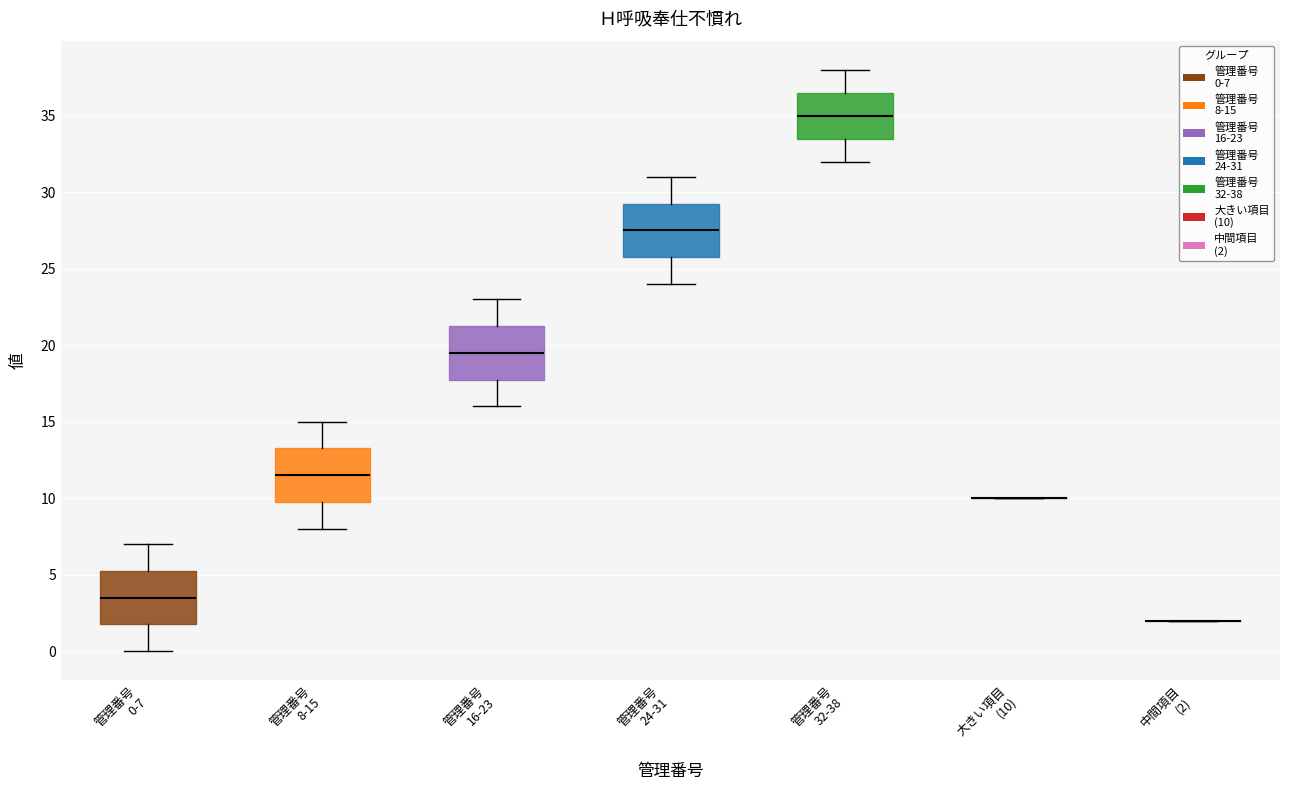

Reading left to right, transcribe this box plot: for each box, give where its median line is, the range the box spans, and where its two whiskers end, as read against the y-axis. The values are not printed on the chart, so give them approximately, as read against the axis.

管理番号 0-7: median 3.5, box 2.0 to 5.5, whiskers 0.0 to 7.0
管理番号 8-15: median 11.5, box 10.0 to 13.5, whiskers 8.0 to 15.0
管理番号 16-23: median 19.5, box 18.0 to 21.5, whiskers 16.0 to 23.0
管理番号 24-31: median 27.5, box 26.0 to 29.5, whiskers 24.0 to 31.0
管理番号 32-38: median 35.0, box 33.5 to 36.5, whiskers 32.0 to 38.0
大きい項目 (10): box collapsed to a line at 10.0, whiskers 10.0 to 10.0
中間項目 (2): box collapsed to a line at 2.0, whiskers 2.0 to 2.0